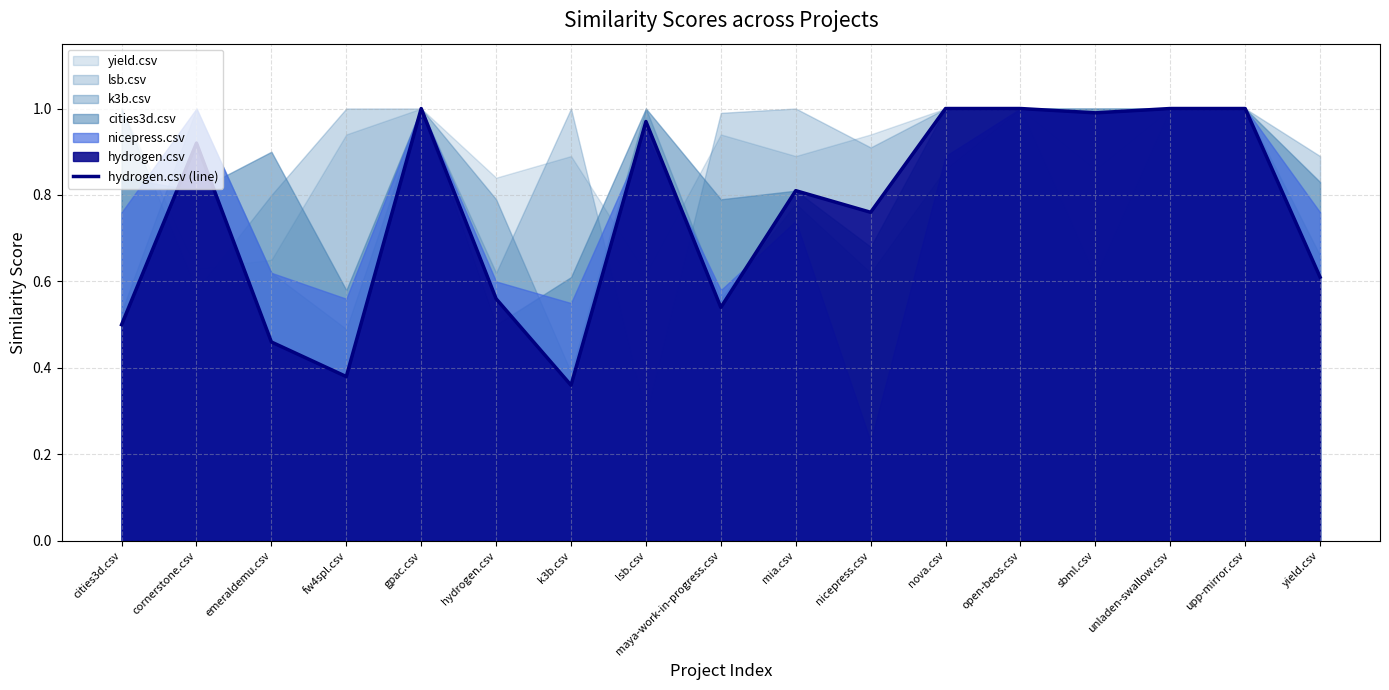

How many lines are shown in the chart?

1